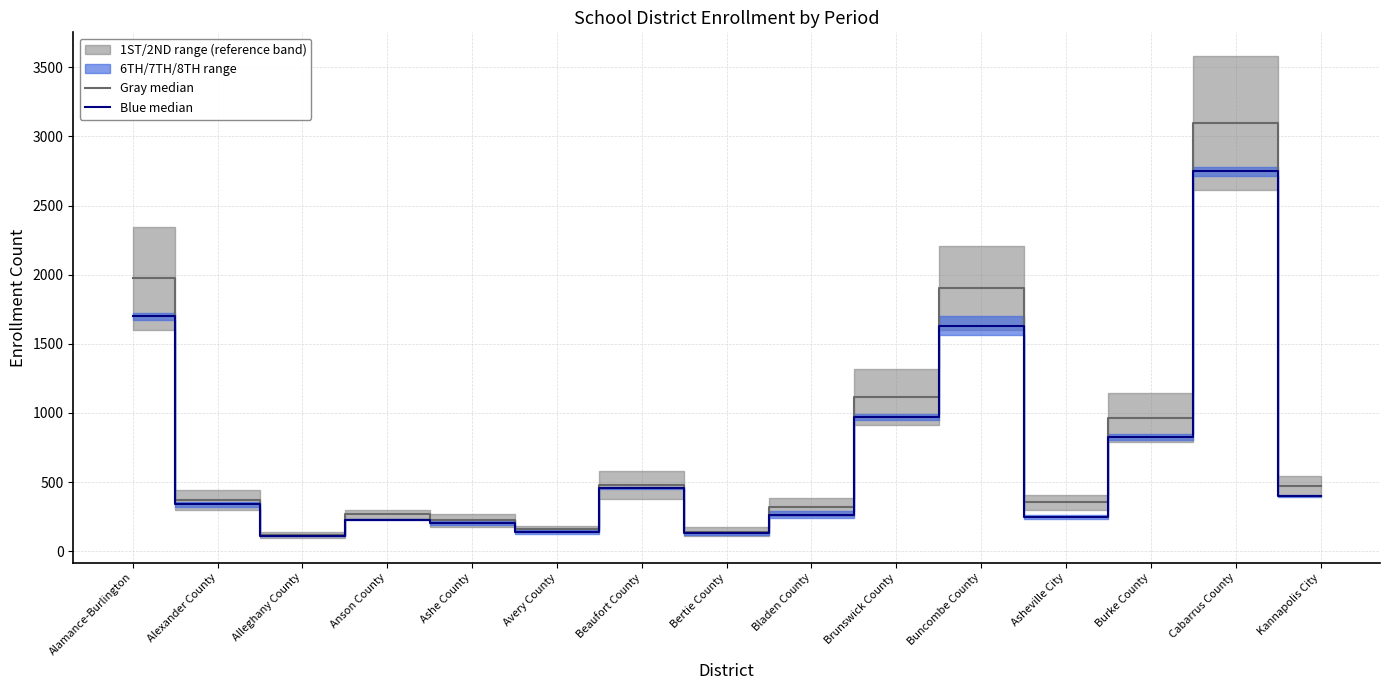

Which label corresponds to the smallest value in the chart?

Alleghany County